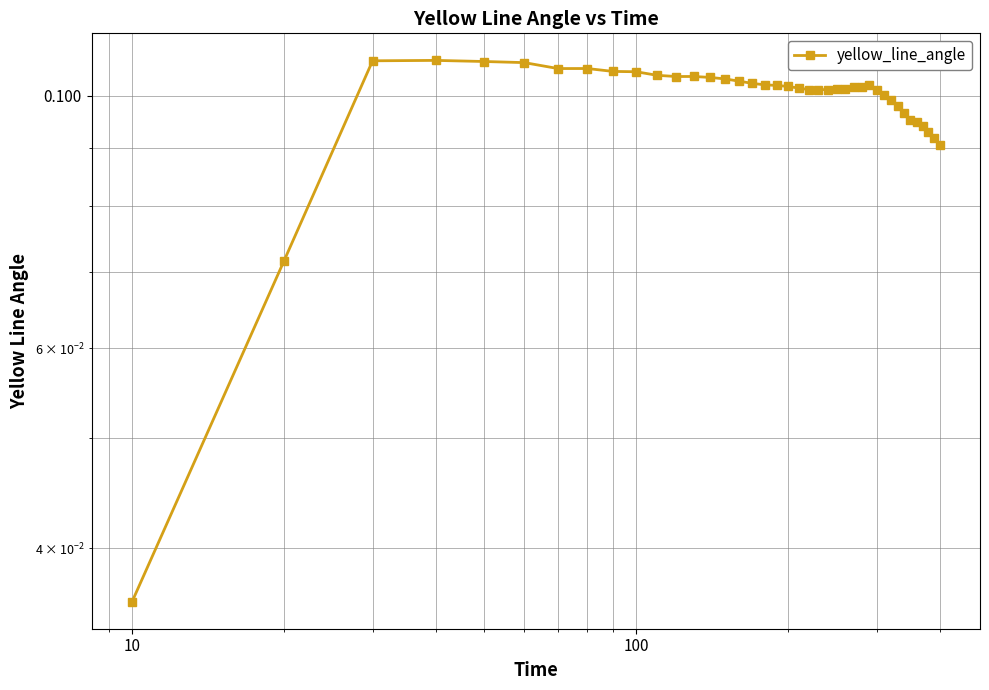

How many points are higher than both their immediate neighbors (excluding endpoints)?

4